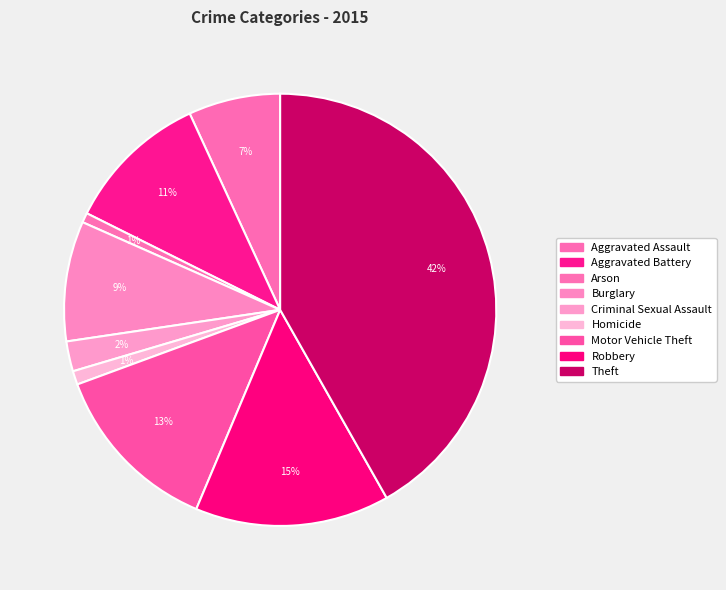

To the nearest percent, what percentage of the pie is Homicide?

1%